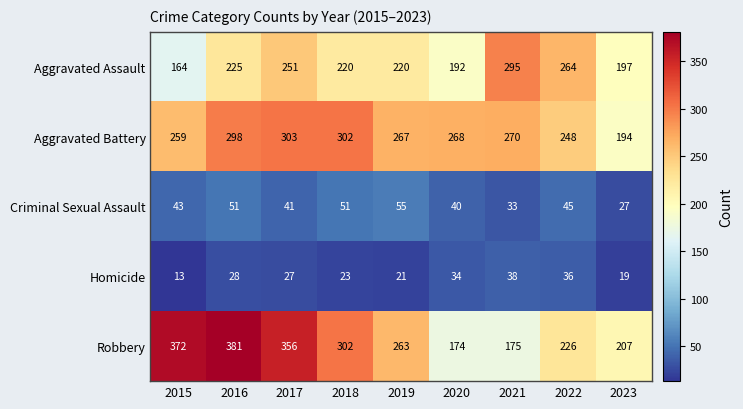

Which series changed the most between 2017 and 2023?

Robbery